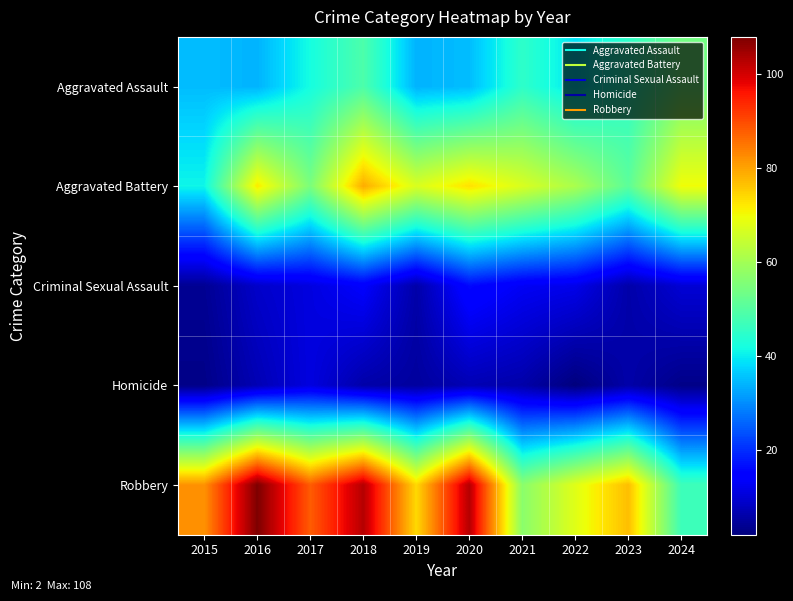

At 2021, list the series in order from smallest to largest.

Homicide, Criminal Sexual Assault, Aggravated Assault, Robbery, Aggravated Battery